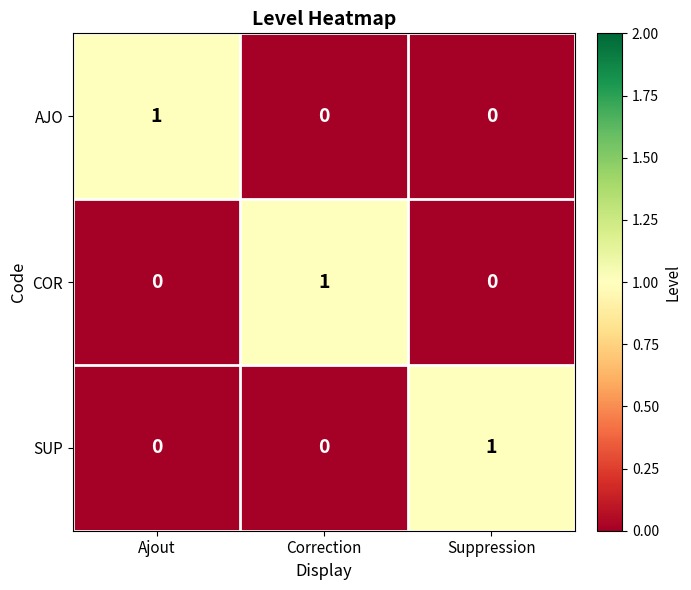

The value of SUP at Correction is 0. True or false?

True